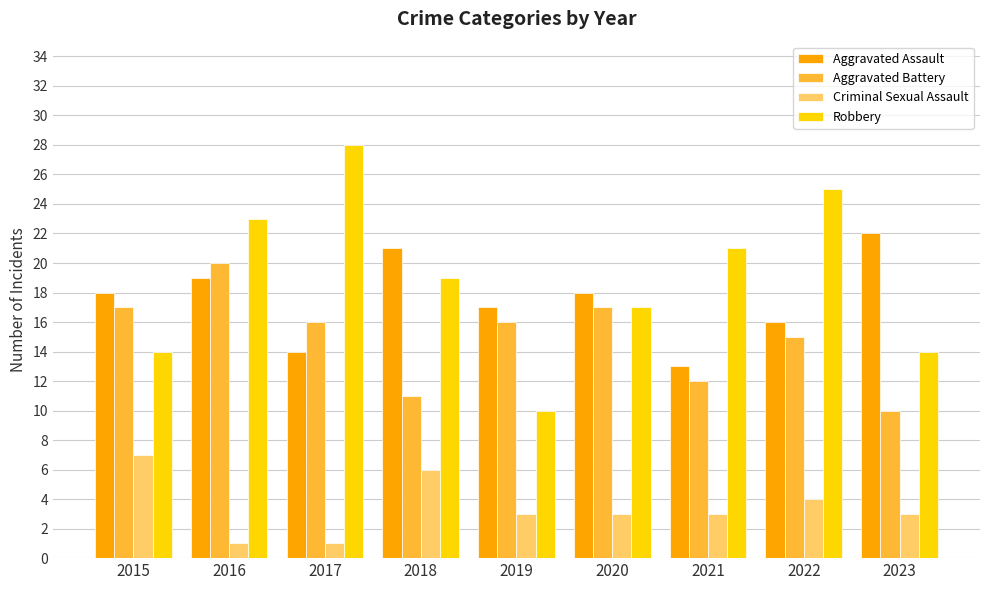

What is the value of the Aggravated Assault bar at the 4th from the left?

21